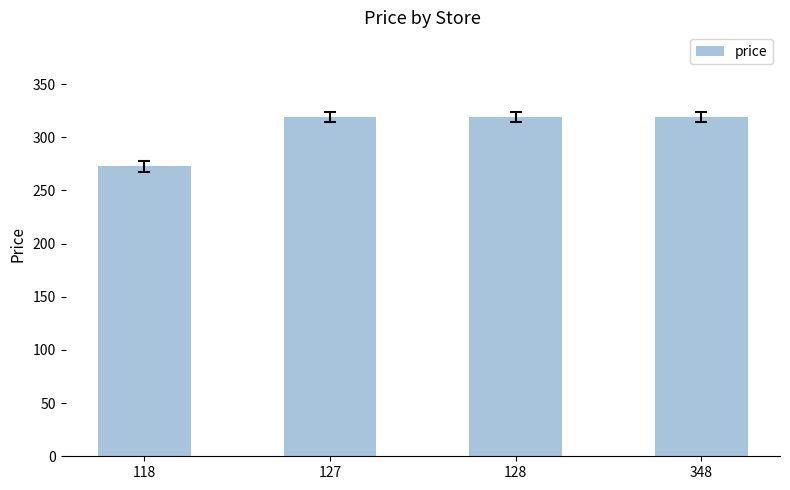

Count the number of data series in this chart.

1